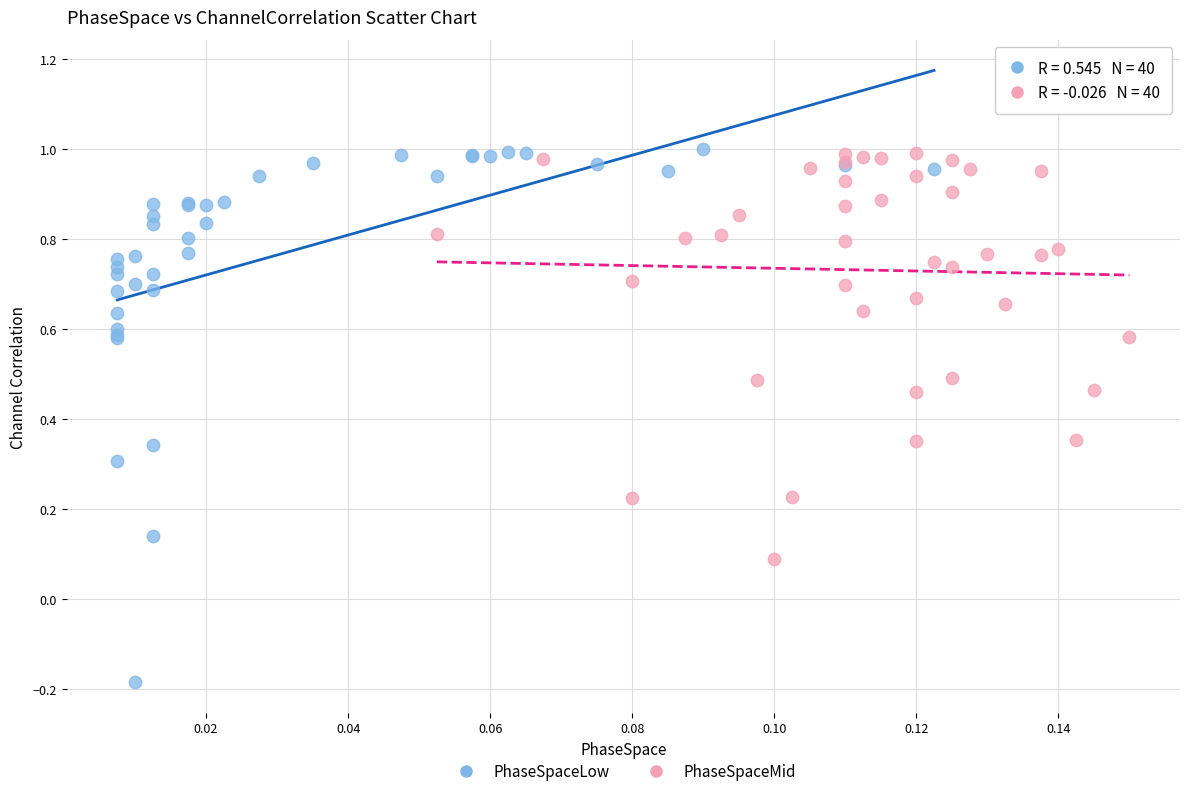

Which series has the widest spread of Y values?

PhaseSpaceLow